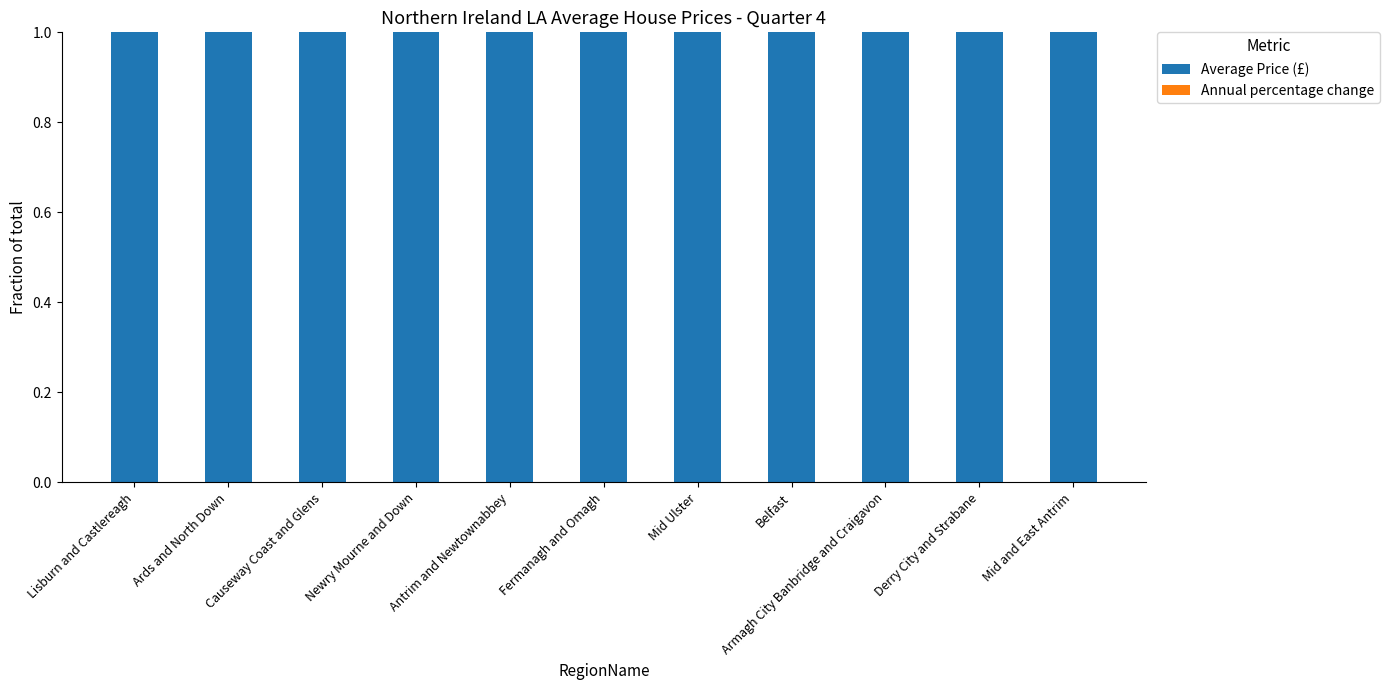

Rank the categories by Average Price (£) value from highest to lowest.

Mid and East Antrim, Newry Mourne and Down, Armagh City Banbridge and Craigavon, Mid Ulster, Ards and North Down, Antrim and Newtownabbey, Causeway Coast and Glens, Lisburn and Castlereagh, Derry City and Strabane, Belfast, Fermanagh and Omagh